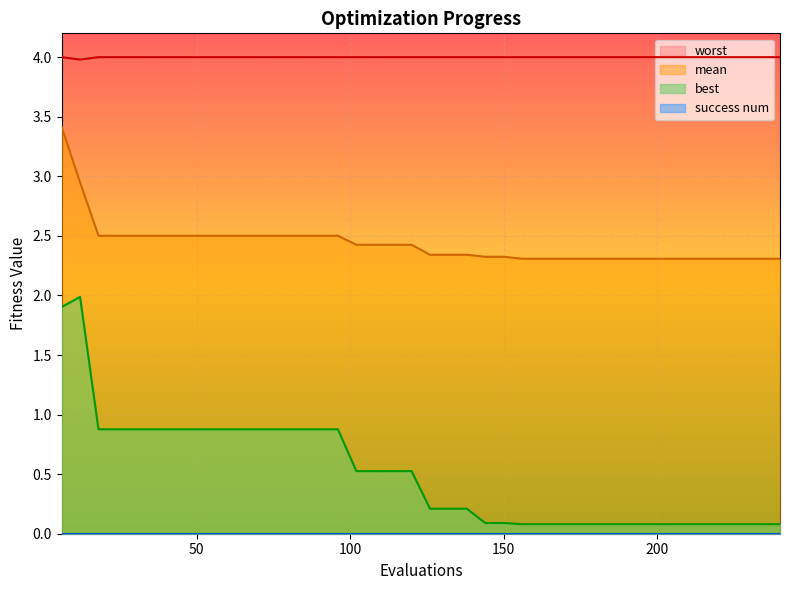

What is the average value of the worst series?

4.0